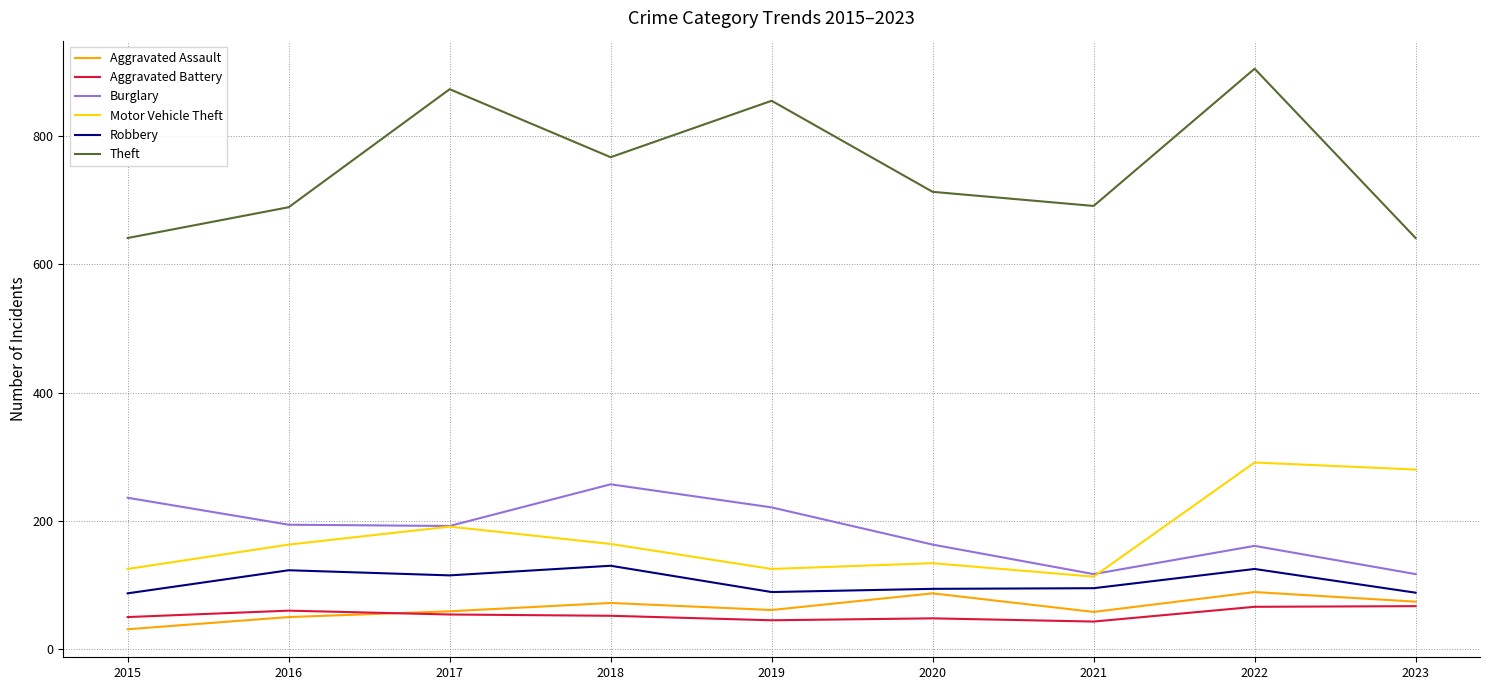

What is the smallest value displayed?

31